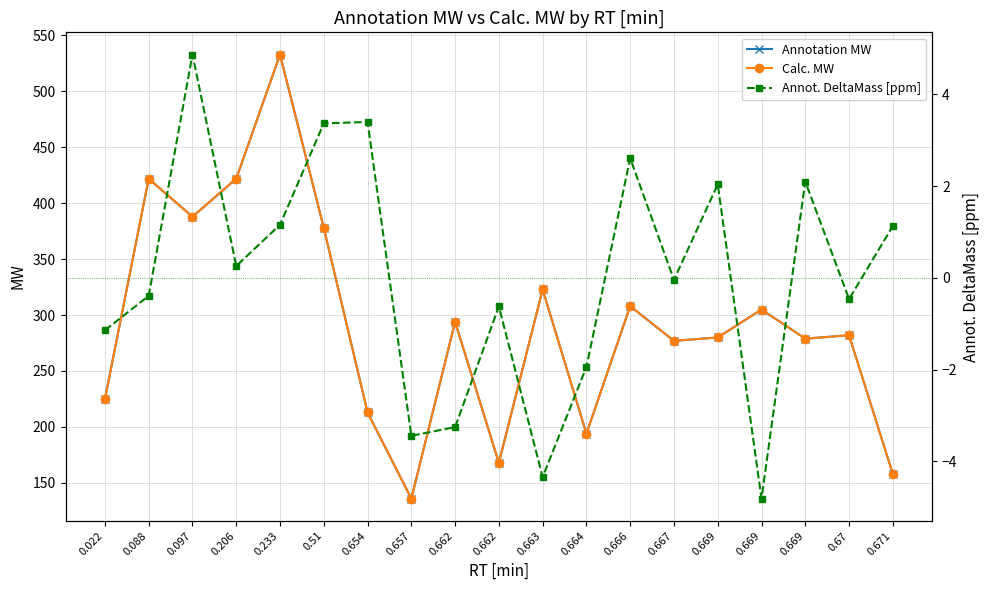

Rank the series at 0.664 from lowest to highest value.

Annot. DeltaMass [ppm], Calc. MW, Annotation MW